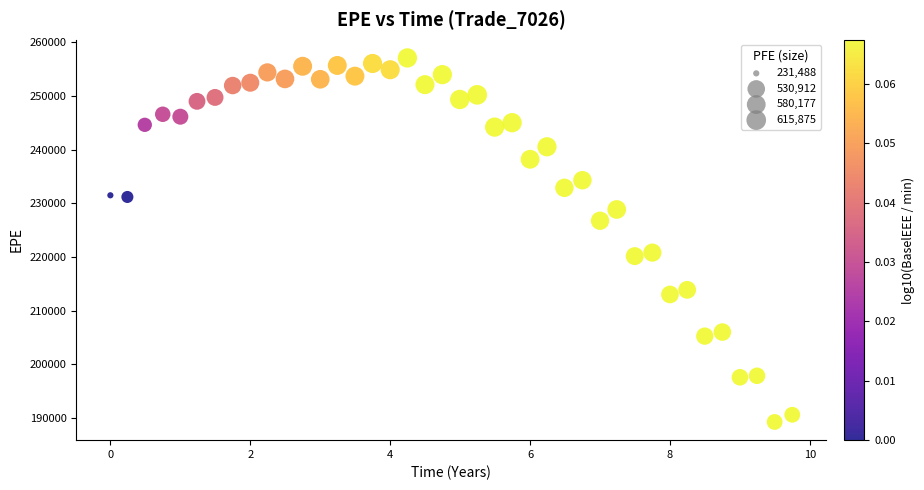

What is the range of Y values (max minus min)?

67759